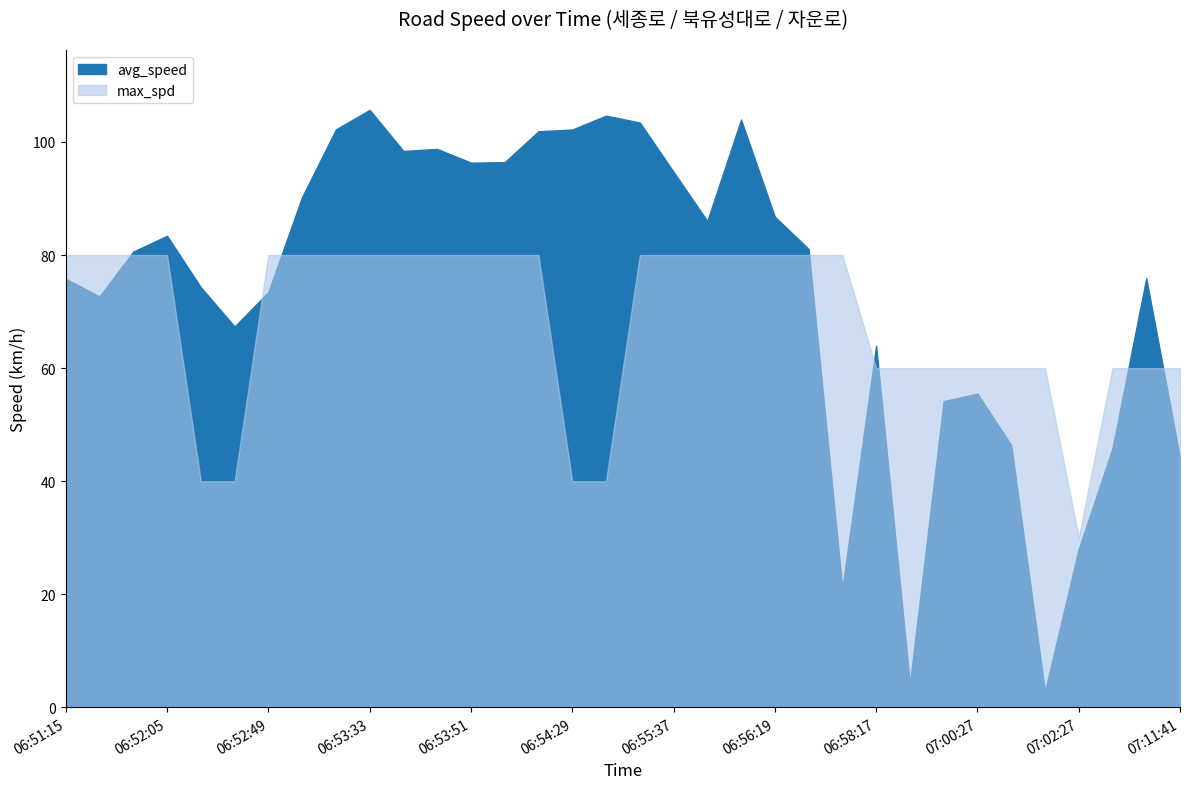

Which has a higher value, 06:58:17 or 06:55:51?

06:55:51